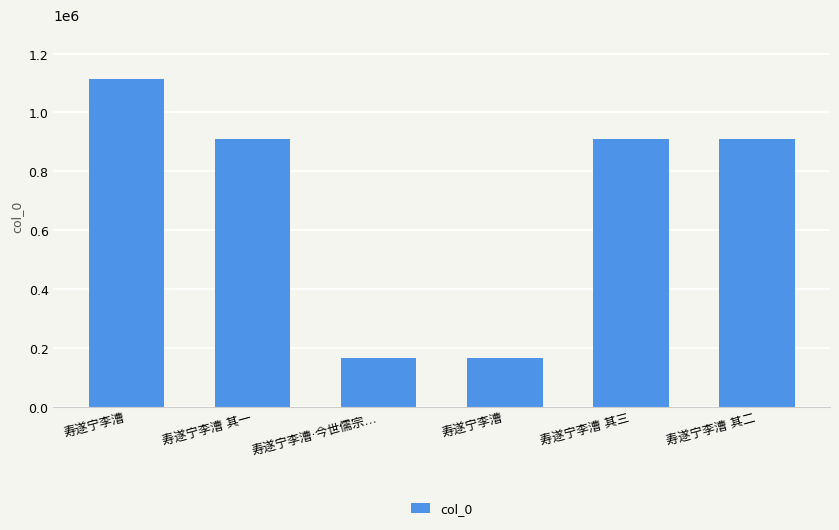

What is the value of the 3rd bar from the left?

164669